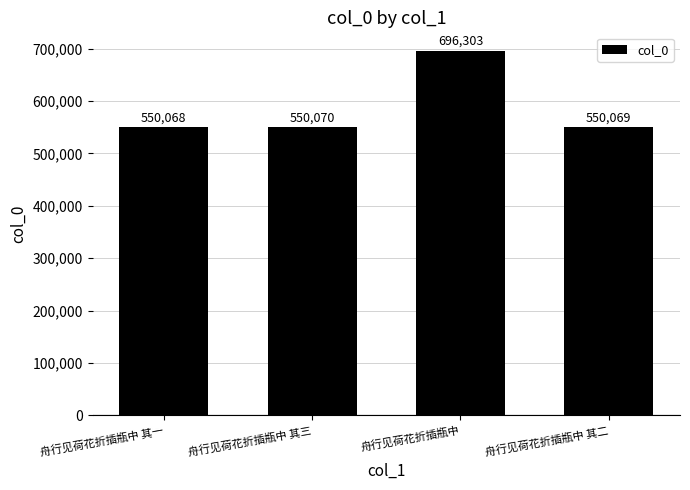

What is the change in value from 舟行见荷花折插瓶中 其一 to 舟行见荷花折插瓶中?

+146235